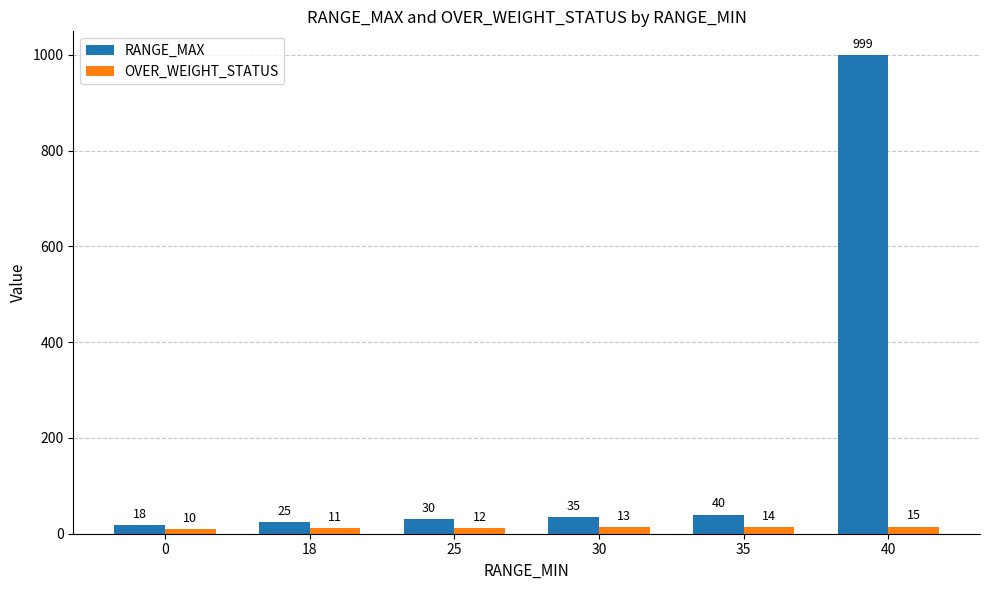

Reading left to right, extract all data points from this chart.

RANGE_MAX: 0=18	18=25	25=30	30=35	35=40	40=999
OVER_WEIGHT_STATUS: 0=10	18=11	25=12	30=13	35=14	40=15